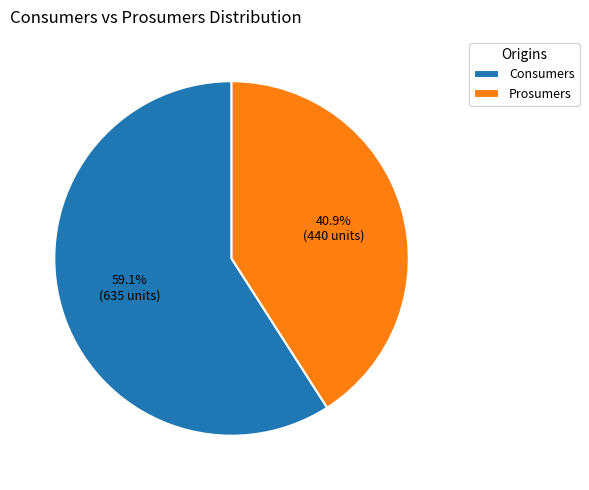

To the nearest percent, what is the combined percentage of Consumers and Prosumers?

100%